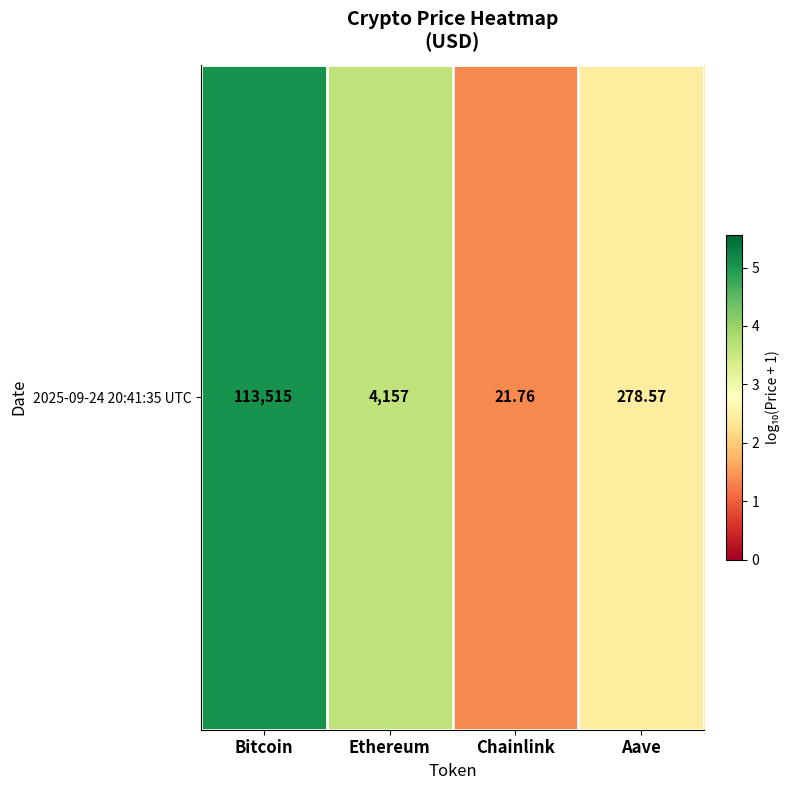

Reading right to left, transcribe all the data shown in this chart.

Aave=2.4	Chainlink=1.4	Ethereum=3.6	Bitcoin=5.1